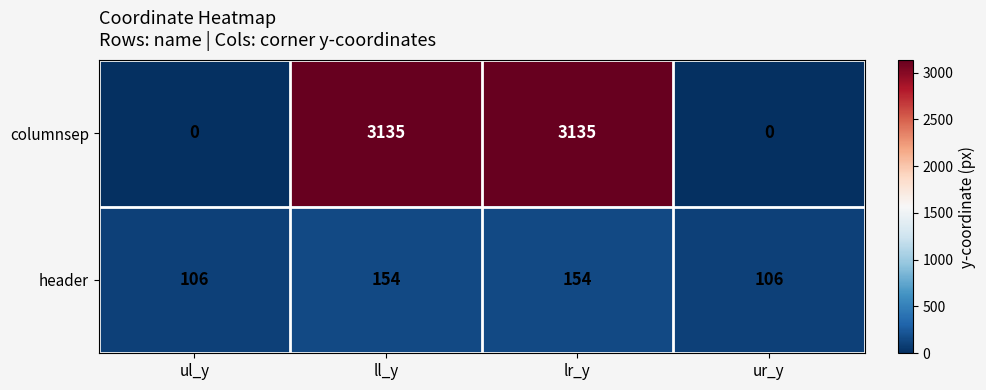

Reading left to right, extract all data points from this chart.

columnsep: ul_y=0	ll_y=3135	lr_y=3135	ur_y=0
header: ul_y=106	ll_y=154	lr_y=154	ur_y=106